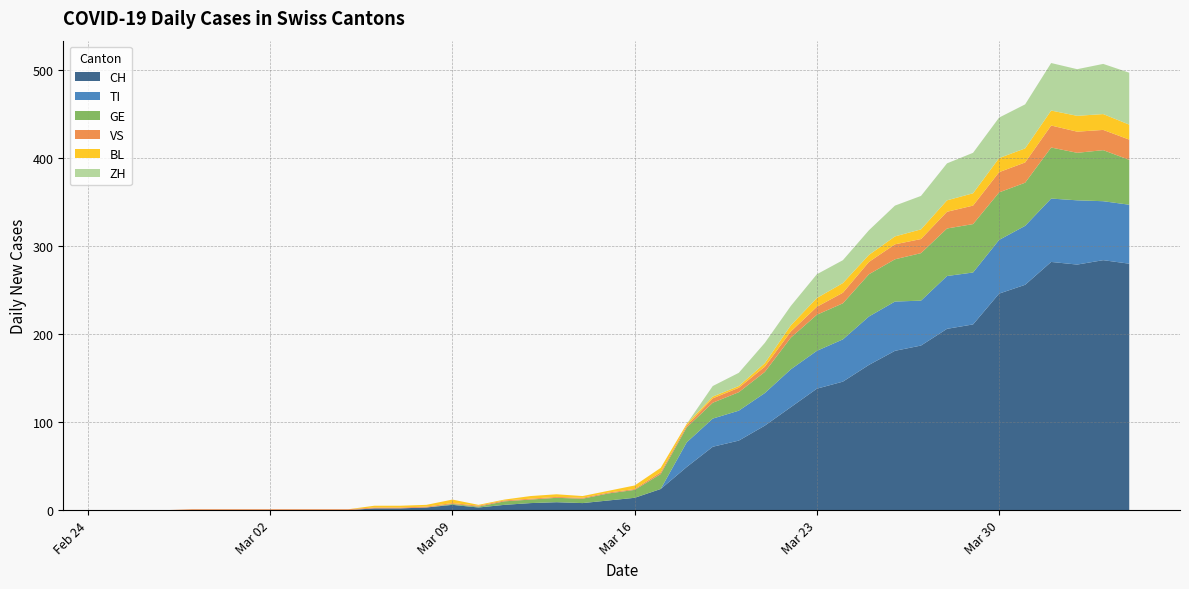

Reading right to left, what are all the values shown in this chart?

CH: 2020-04-04=280	2020-04-03=284	2020-04-02=279	2020-04-01=282	2020-03-31=256	2020-03-30=246	2020-03-29=211	2020-03-28=206	2020-03-27=187	2020-03-26=181	2020-03-25=165	2020-03-24=146	2020-03-23=138	2020-03-22=117	2020-03-21=96	2020-03-20=79	2020-03-19=72	2020-03-18=49	2020-03-17=24	2020-03-16=14	2020-03-15=11	2020-03-14=8	2020-03-13=9	2020-03-12=8	2020-03-11=6	2020-03-10=3	2020-03-09=6	2020-03-08=3	2020-03-07=2	2020-03-06=2	2020-03-05=0	2020-03-04=0	2020-03-03=0	2020-03-02=0	2020-03-01=0	2020-02-29=0	2020-02-28=0	2020-02-27=0	2020-02-26=0	2020-02-25=0
TI: 2020-04-04=67	2020-04-03=67	2020-04-02=73	2020-04-01=72	2020-03-31=67	2020-03-30=61	2020-03-29=59	2020-03-28=60	2020-03-27=51	2020-03-26=56	2020-03-25=55	2020-03-24=48	2020-03-23=43	2020-03-22=43	2020-03-21=37	2020-03-20=34	2020-03-19=32	2020-03-18=28	2020-03-17=0	2020-03-16=0	2020-03-15=0	2020-03-14=0	2020-03-13=0	2020-03-12=0	2020-03-11=0	2020-03-10=0	2020-03-09=0	2020-03-08=0	2020-03-07=0	2020-03-06=0	2020-03-05=0	2020-03-04=0	2020-03-03=0	2020-03-02=0	2020-03-01=0	2020-02-29=0	2020-02-28=0	2020-02-27=0	2020-02-26=0	2020-02-25=0
GE: 2020-04-04=51	2020-04-03=58	2020-04-02=54	2020-04-01=58	2020-03-31=49	2020-03-30=54	2020-03-29=55	2020-03-28=54	2020-03-27=54	2020-03-26=48	2020-03-25=48	2020-03-24=41	2020-03-23=41	2020-03-22=36	2020-03-21=24	2020-03-20=21	2020-03-19=18	2020-03-18=17	2020-03-17=17	2020-03-16=9	2020-03-15=8	2020-03-14=5	2020-03-13=5	2020-03-12=4	2020-03-11=4	2020-03-10=1	2020-03-09=1	2020-03-08=0	2020-03-07=0	2020-03-06=0	2020-03-05=0	2020-03-04=0	2020-03-03=0	2020-03-02=0	2020-03-01=0	2020-02-29=0	2020-02-28=0	2020-02-27=0	2020-02-26=0	2020-02-25=0
VS: 2020-04-04=23	2020-04-03=23	2020-04-02=24	2020-04-01=25	2020-03-31=23	2020-03-30=23	2020-03-29=21	2020-03-28=19	2020-03-27=16	2020-03-26=17	2020-03-25=14	2020-03-24=12	2020-03-23=9	2020-03-22=7	2020-03-21=6	2020-03-20=5	2020-03-19=5	2020-03-18=2	2020-03-17=2	2020-03-16=1	2020-03-15=1	2020-03-14=1	2020-03-13=1	2020-03-12=1	2020-03-11=1	2020-03-10=1	2020-03-09=1	2020-03-08=1	2020-03-07=1	2020-03-06=1	2020-03-05=1	2020-03-04=1	2020-03-03=1	2020-03-02=1	2020-03-01=1	2020-02-29=1	2020-02-28=1	2020-02-27=0	2020-02-26=0	2020-02-25=0
BL: 2020-04-04=17	2020-04-03=18	2020-04-02=18	2020-04-01=17	2020-03-31=16	2020-03-30=16	2020-03-29=14	2020-03-28=13	2020-03-27=11	2020-03-26=9	2020-03-25=8	2020-03-24=11	2020-03-23=10	2020-03-22=7	2020-03-21=4	2020-03-20=2	2020-03-19=2	2020-03-18=2	2020-03-17=5	2020-03-16=4	2020-03-15=2	2020-03-14=2	2020-03-13=3	2020-03-12=3	2020-03-11=1	2020-03-10=1	2020-03-09=4	2020-03-08=2	2020-03-07=2	2020-03-06=2	2020-03-05=0	2020-03-04=0	2020-03-03=0	2020-03-02=0	2020-03-01=0	2020-02-29=0	2020-02-28=0	2020-02-27=0	2020-02-26=0	2020-02-25=0
ZH: 2020-04-04=59	2020-04-03=57	2020-04-02=53	2020-04-01=54	2020-03-31=50	2020-03-30=46	2020-03-29=46	2020-03-28=42	2020-03-27=38	2020-03-26=35	2020-03-25=28	2020-03-24=26	2020-03-23=27	2020-03-22=22	2020-03-21=23	2020-03-20=15	2020-03-19=12	2020-03-18=0	2020-03-17=0	2020-03-16=0	2020-03-15=0	2020-03-14=0	2020-03-13=0	2020-03-12=0	2020-03-11=0	2020-03-10=0	2020-03-09=0	2020-03-08=0	2020-03-07=0	2020-03-06=0	2020-03-05=0	2020-03-04=0	2020-03-03=0	2020-03-02=0	2020-03-01=0	2020-02-29=0	2020-02-28=0	2020-02-27=0	2020-02-26=0	2020-02-25=0